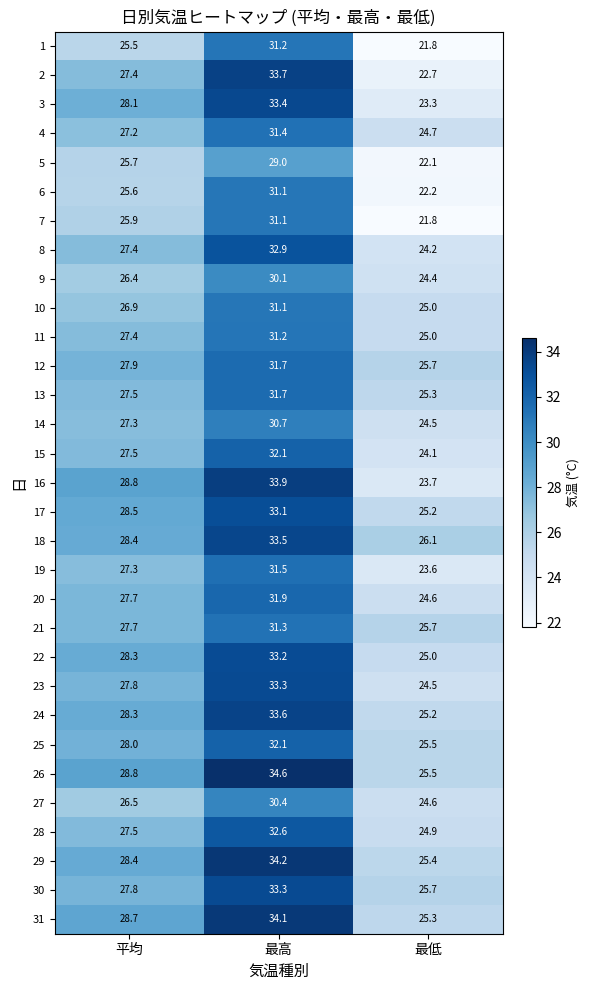

The 2 series shows 27.4 at 平均. True or false?

True